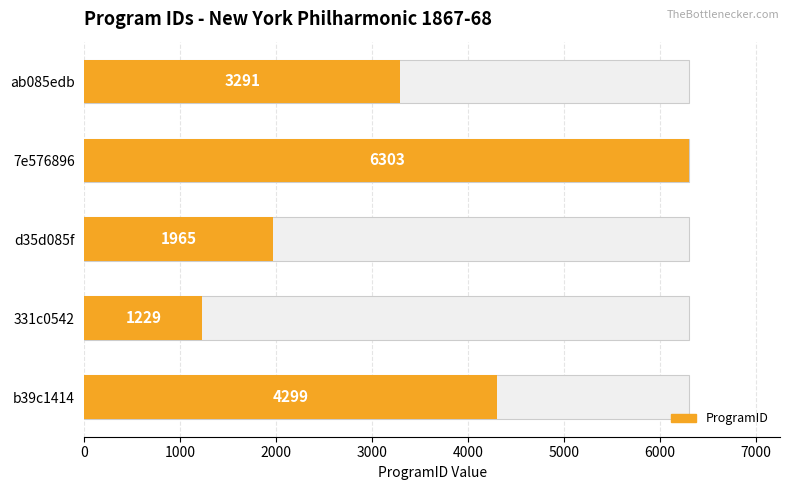

How many bars are there in total?

5